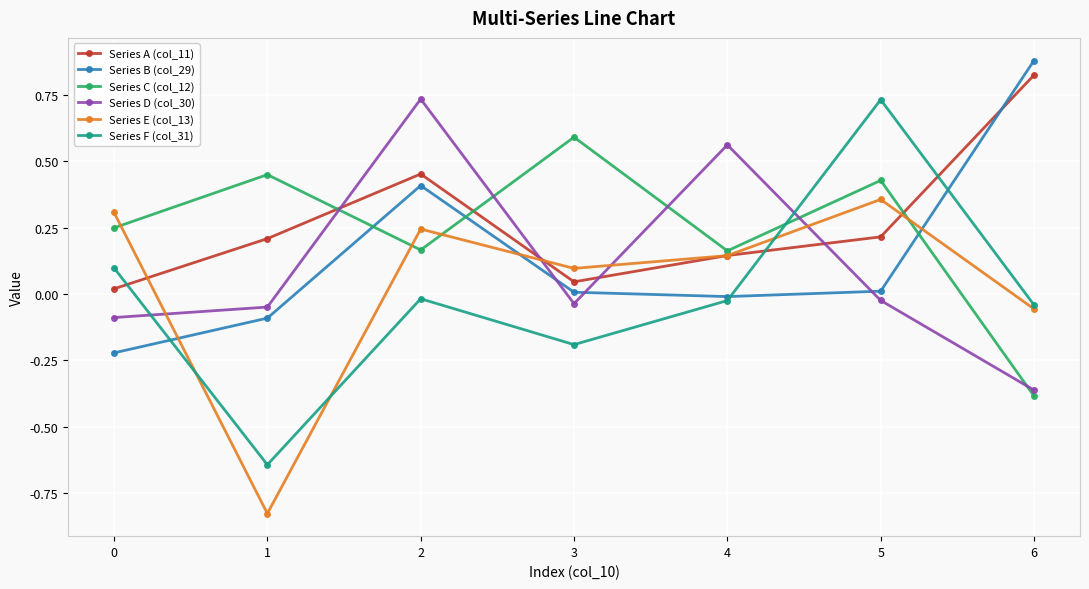

At which category does Series B (col_29) reach its first local peak?

2